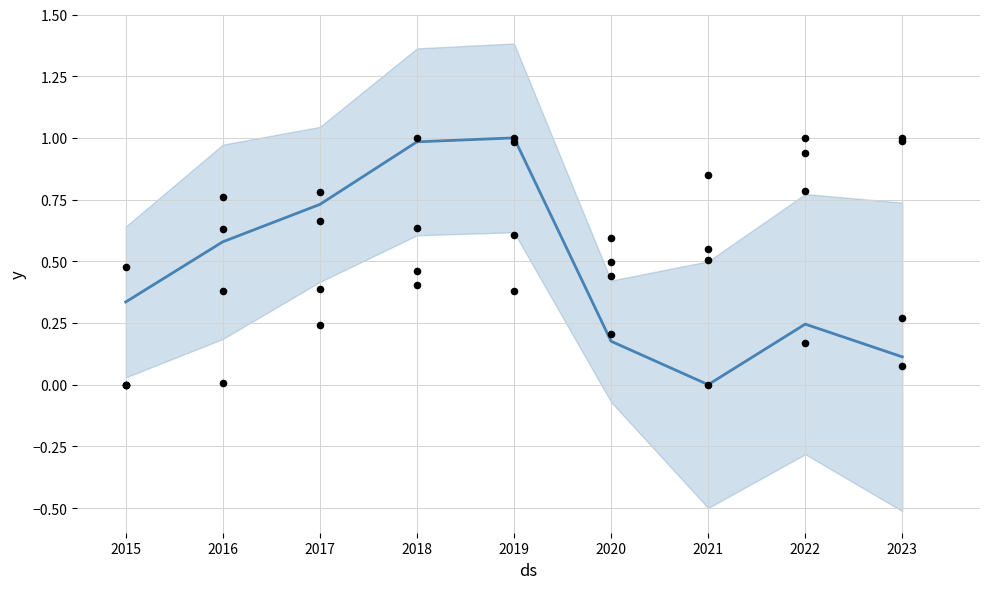

Which series contains the highest Y value?

Total